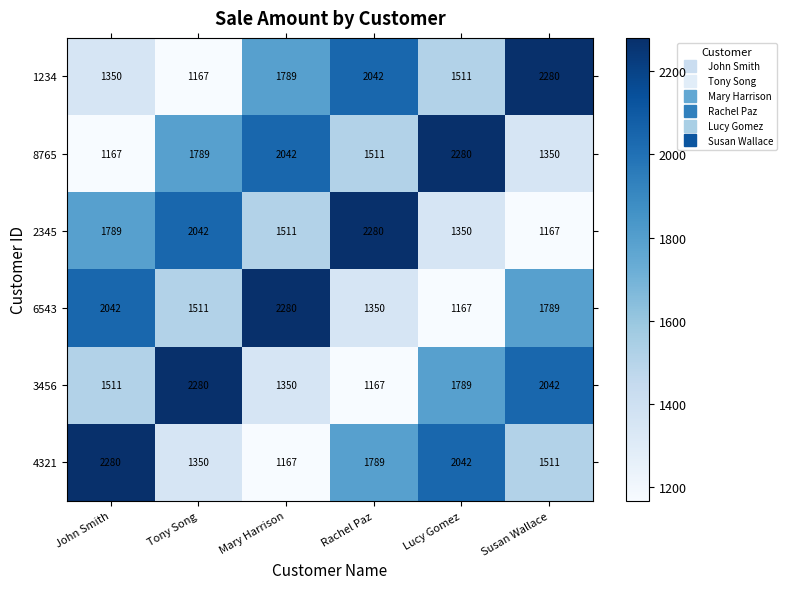

What is the sum of the 8765 values at Mary Harrison and Susan Wallace?

3392